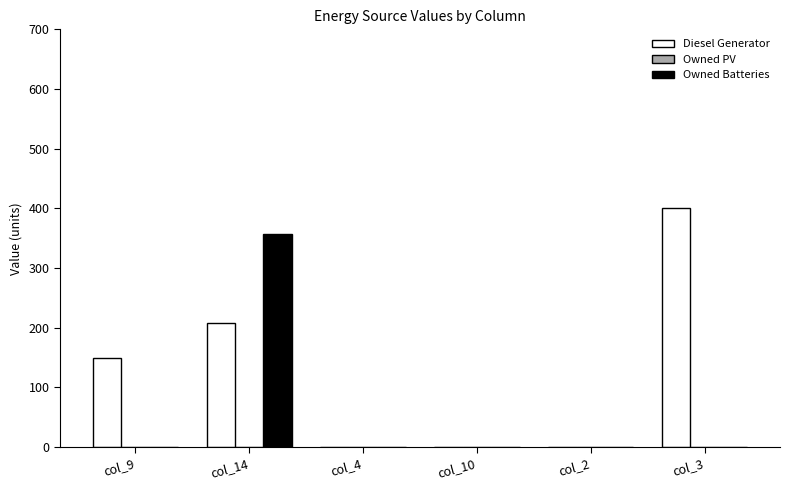

What is the total value across all series at col_3?

400